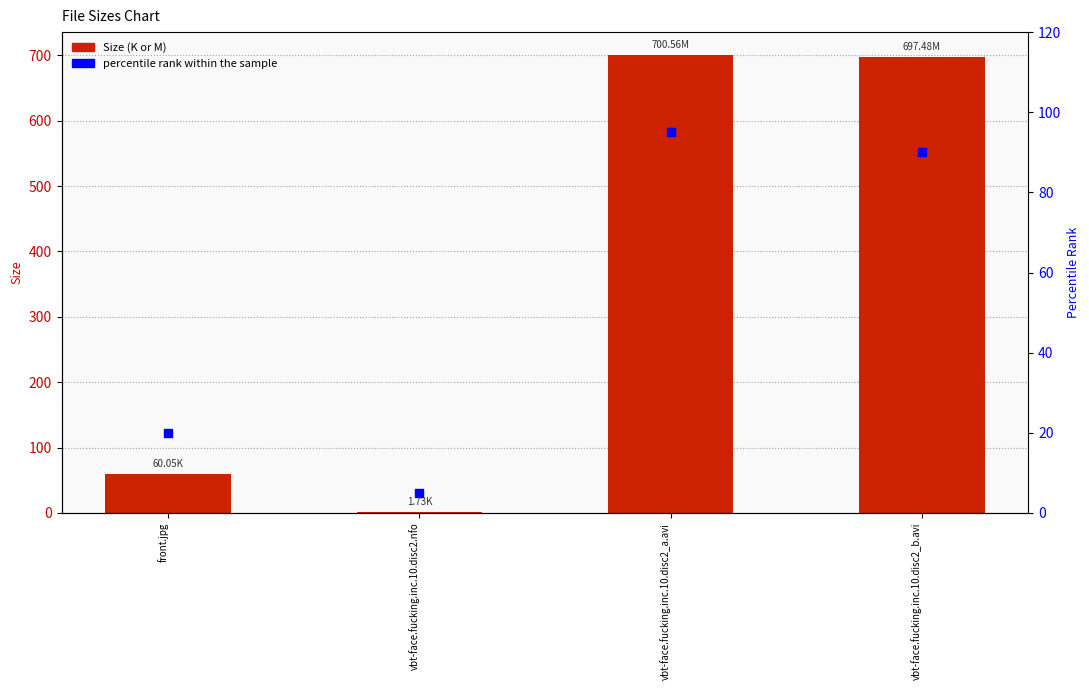

At how many categories does at least one series exceed 345?

2